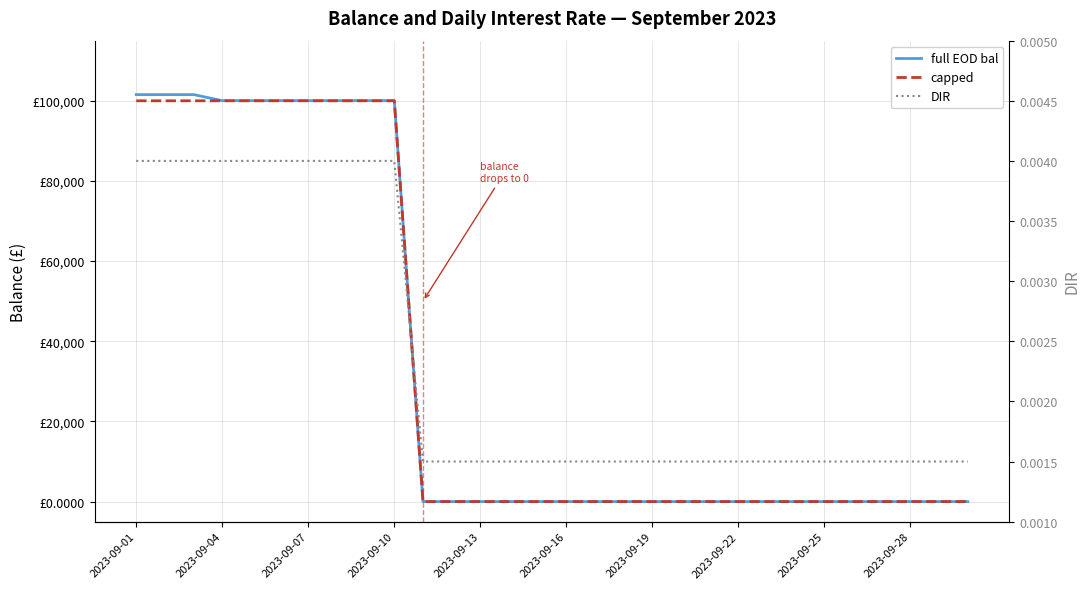

How many positive values does the capped series have?

10